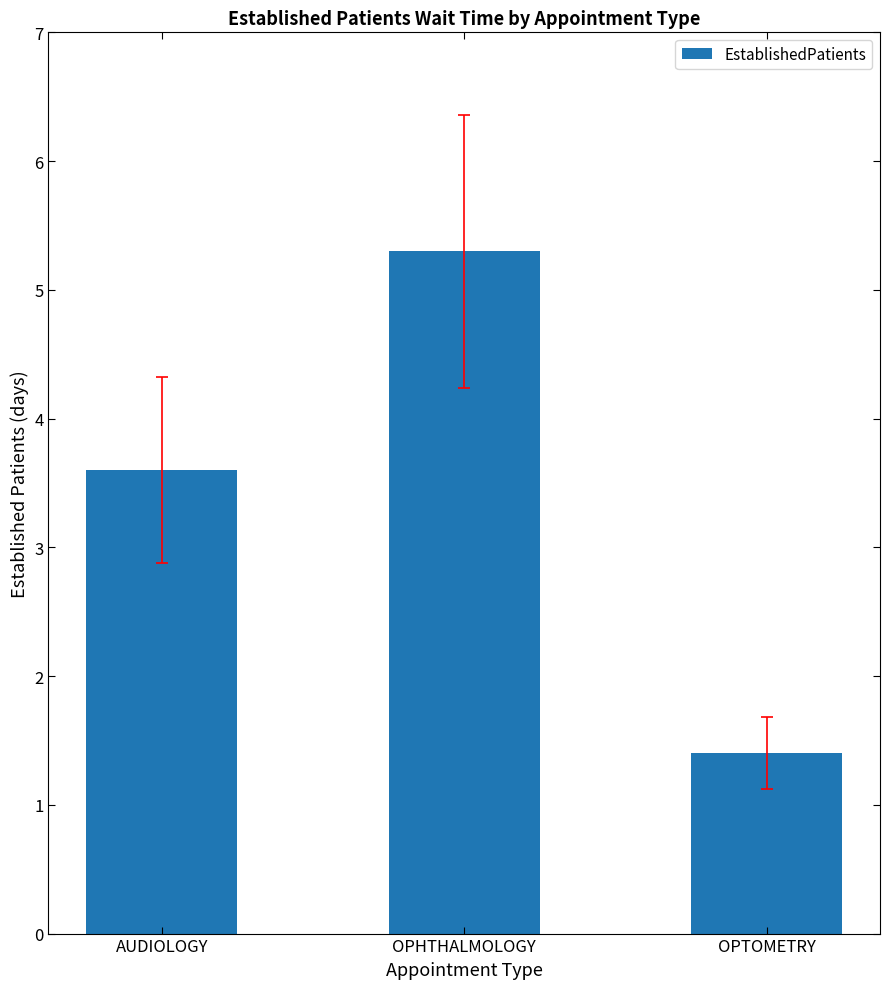

The value at OPTOMETRY is 1.9. True or false?

False